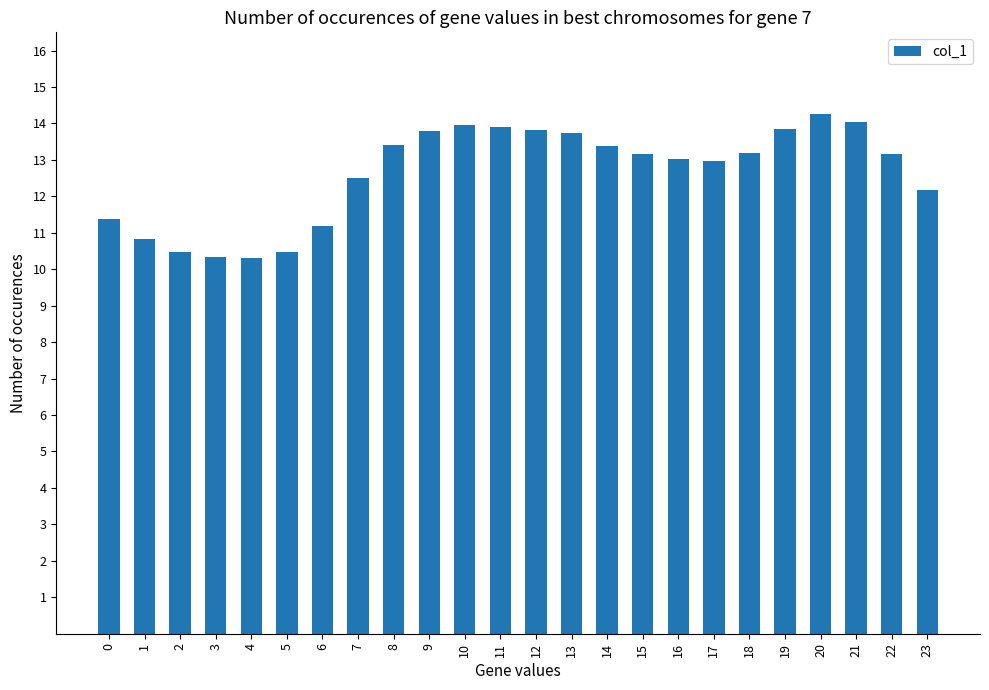

Are the bars horizontal?

No